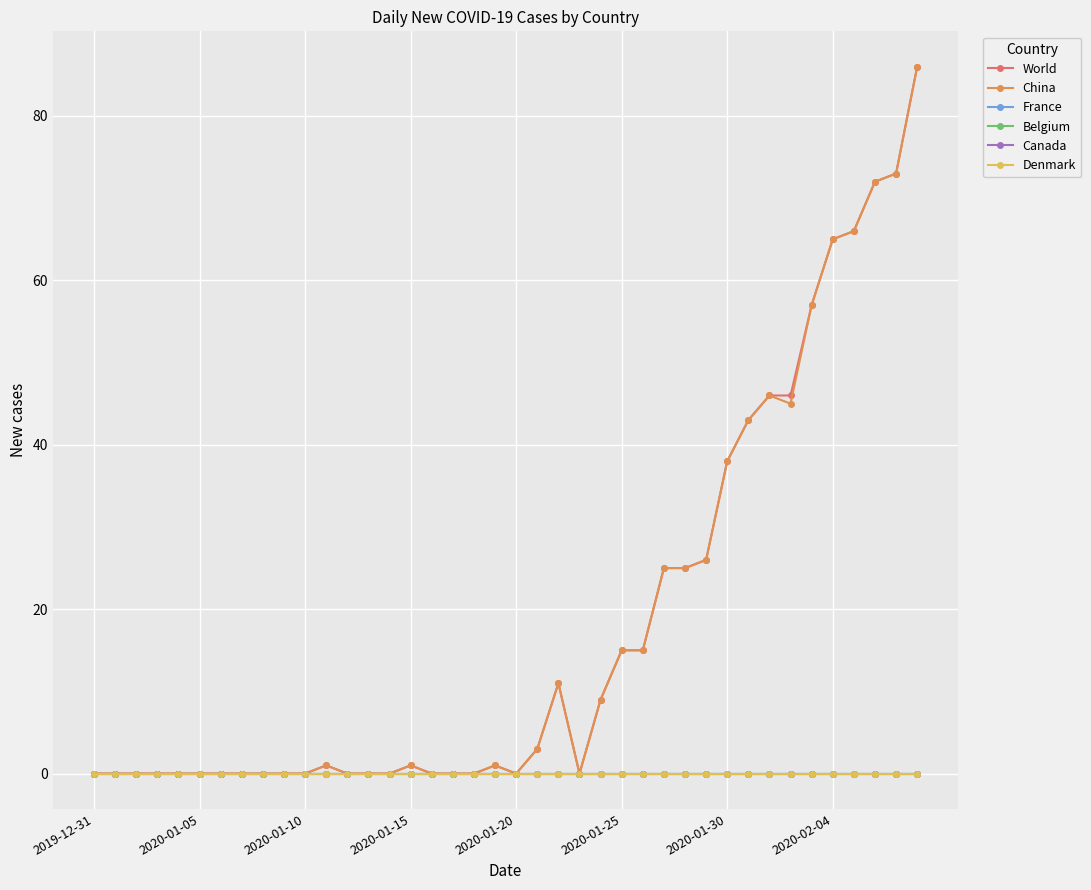

Is this an area chart (filled region under the line)?

No